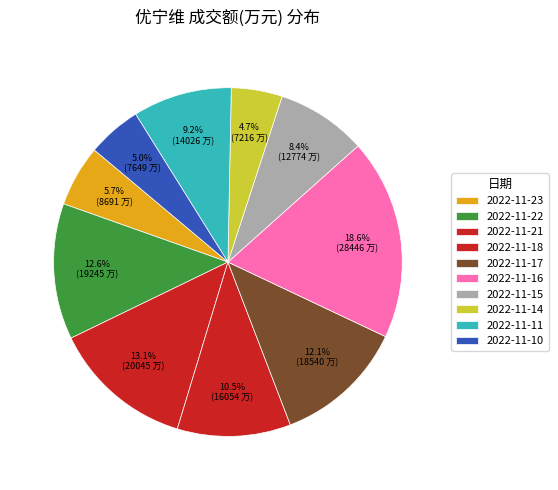

What is the total percentage of 2022-11-10 and 2022-11-17?

17.2%